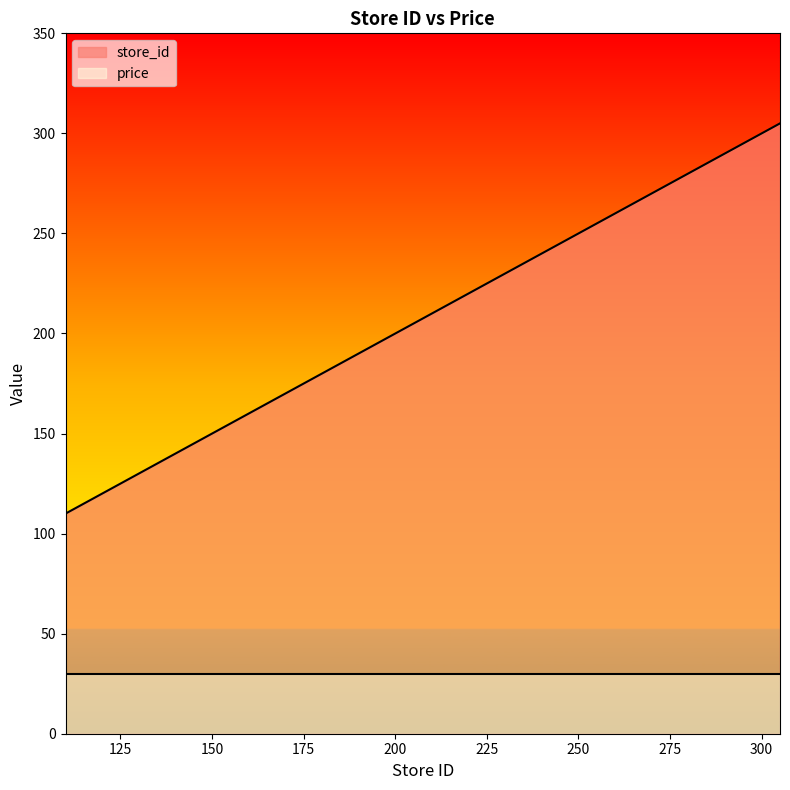

How many lines are shown in the chart?

2